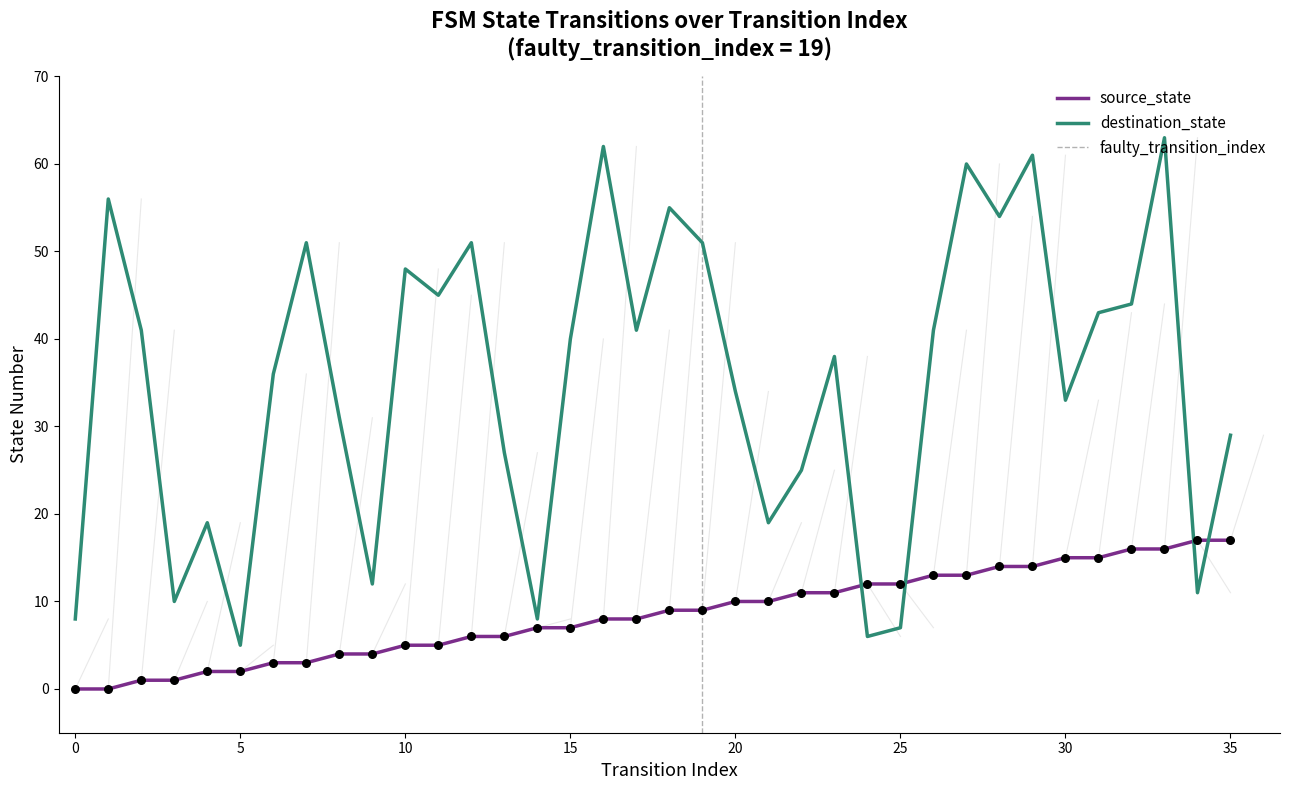

What are all the series names shown in the legend?

source_state, destination_state